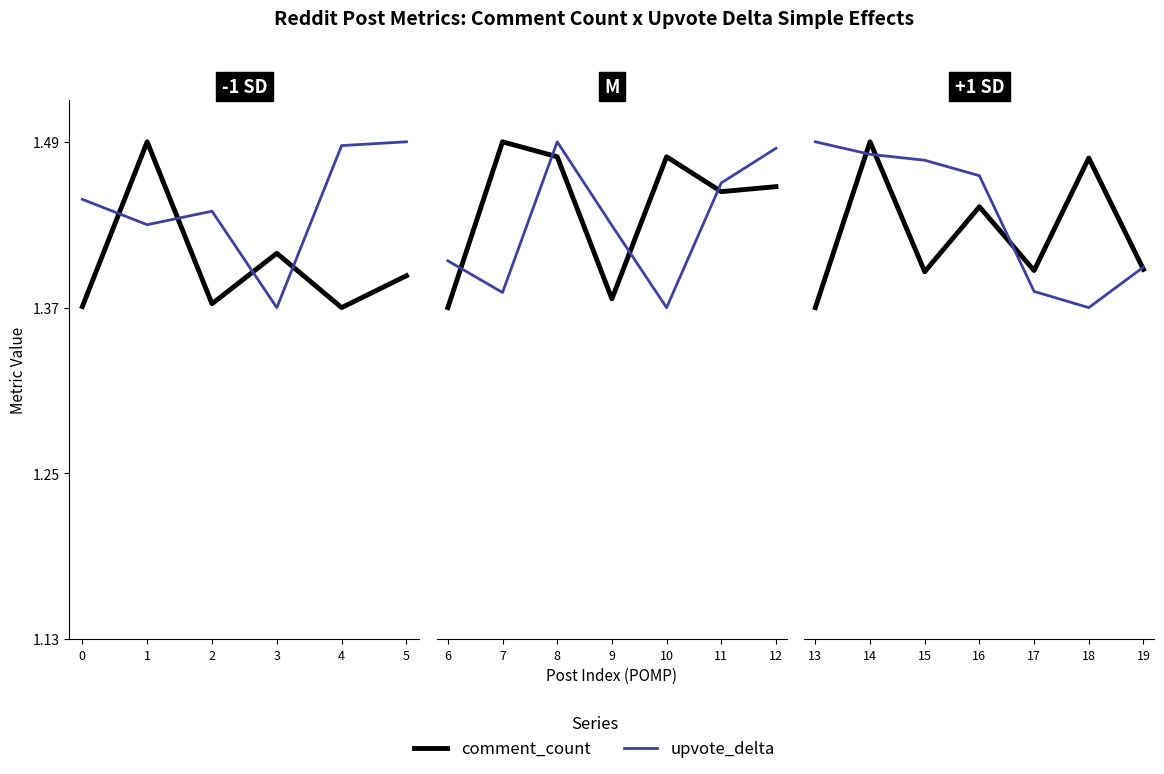

Does the chart have visible grid lines?

No